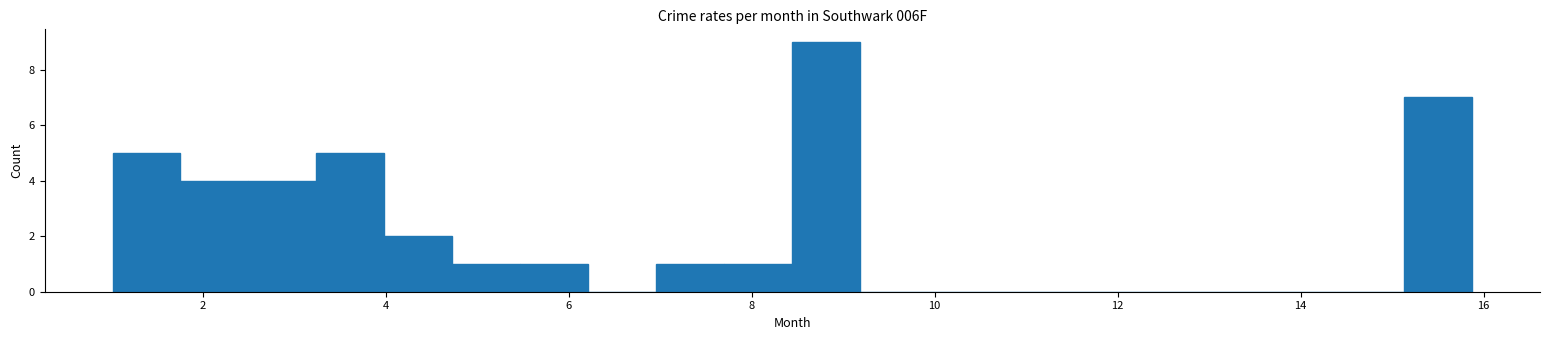

Read against the x-axis, roughly where is the centre of the tallest bar?

8.8